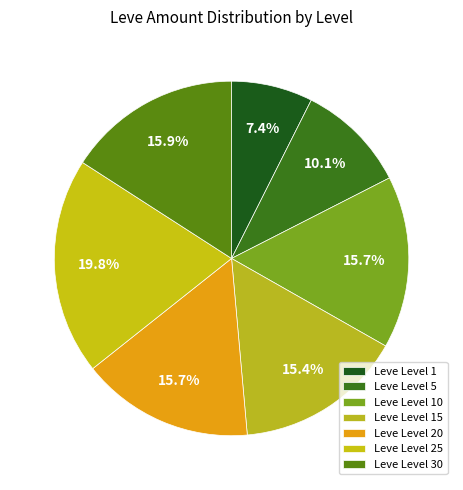

Does any single category account for the majority?

No